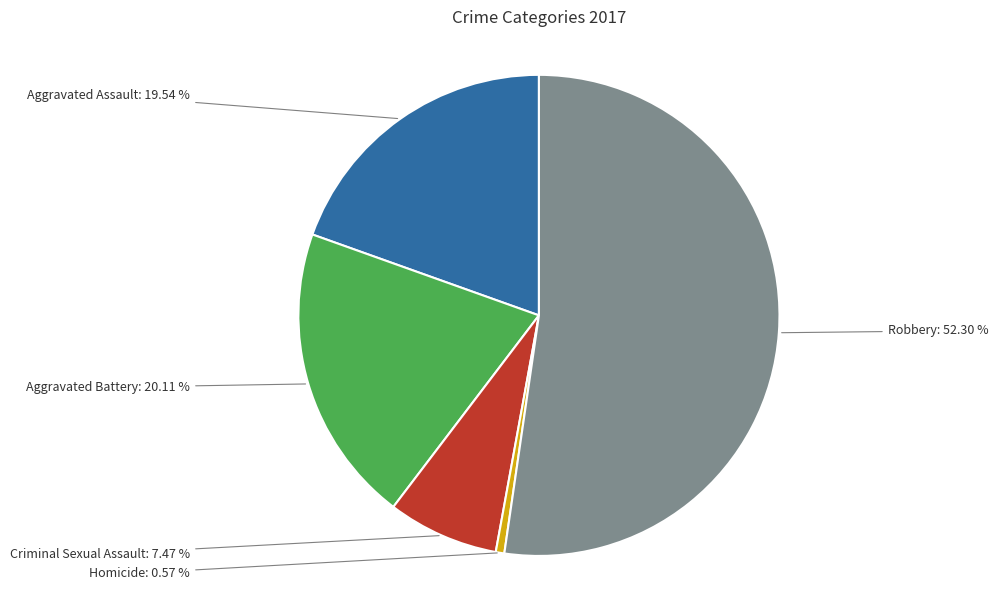

Is there a majority slice in this chart?

Yes